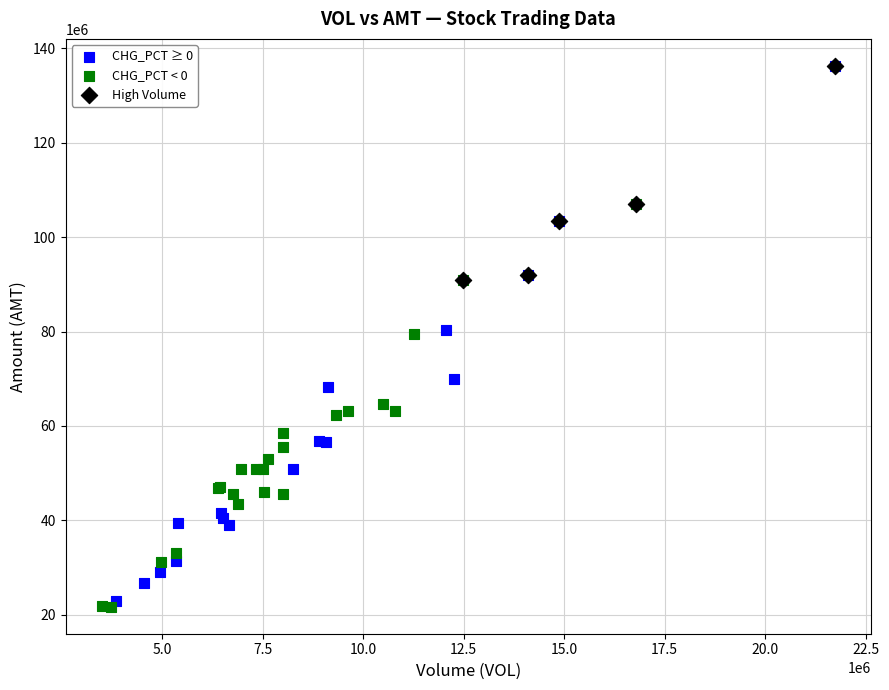

Which series has the largest Y range (max minus min)?

CHG_PCT ≥ 0